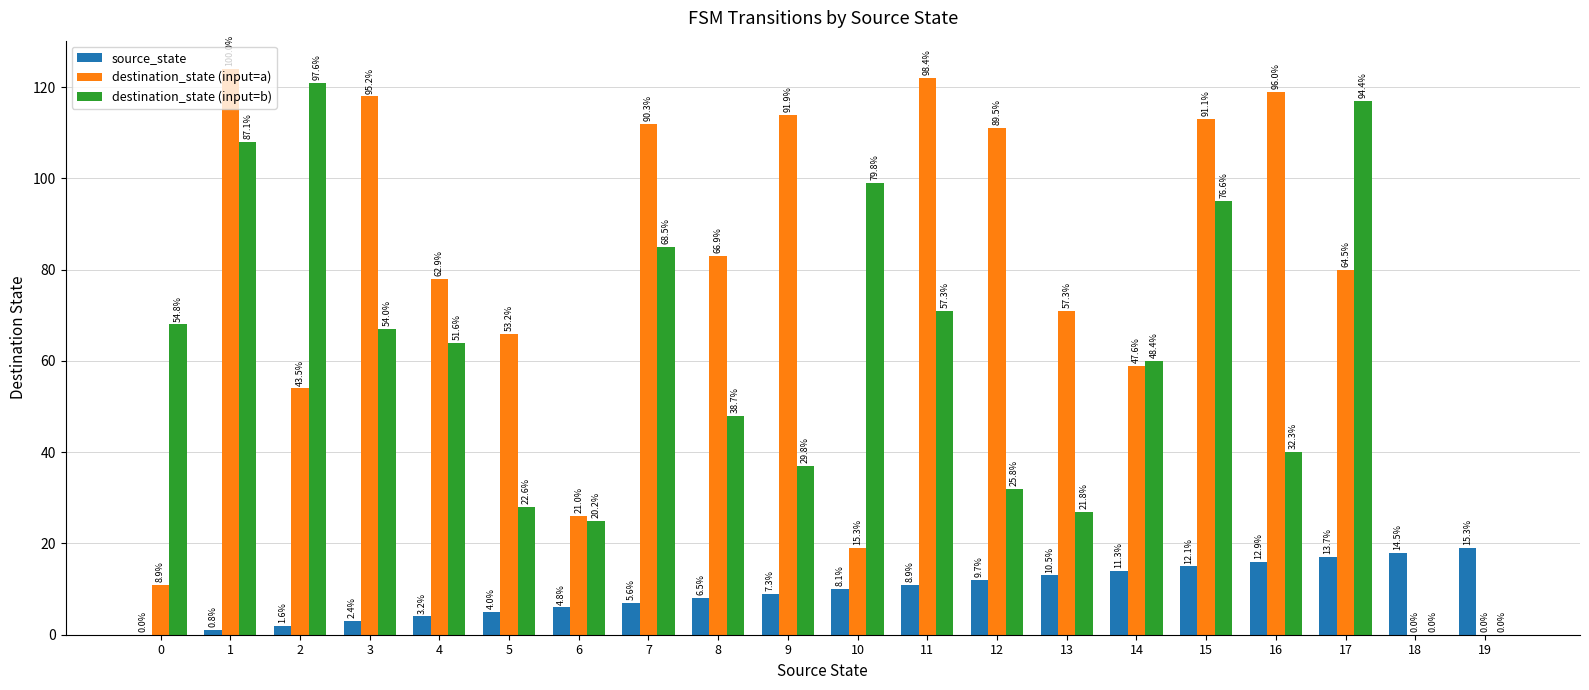

Rank the series by their average value, from highest to lowest.

destination_state (input=a), destination_state (input=b), source_state